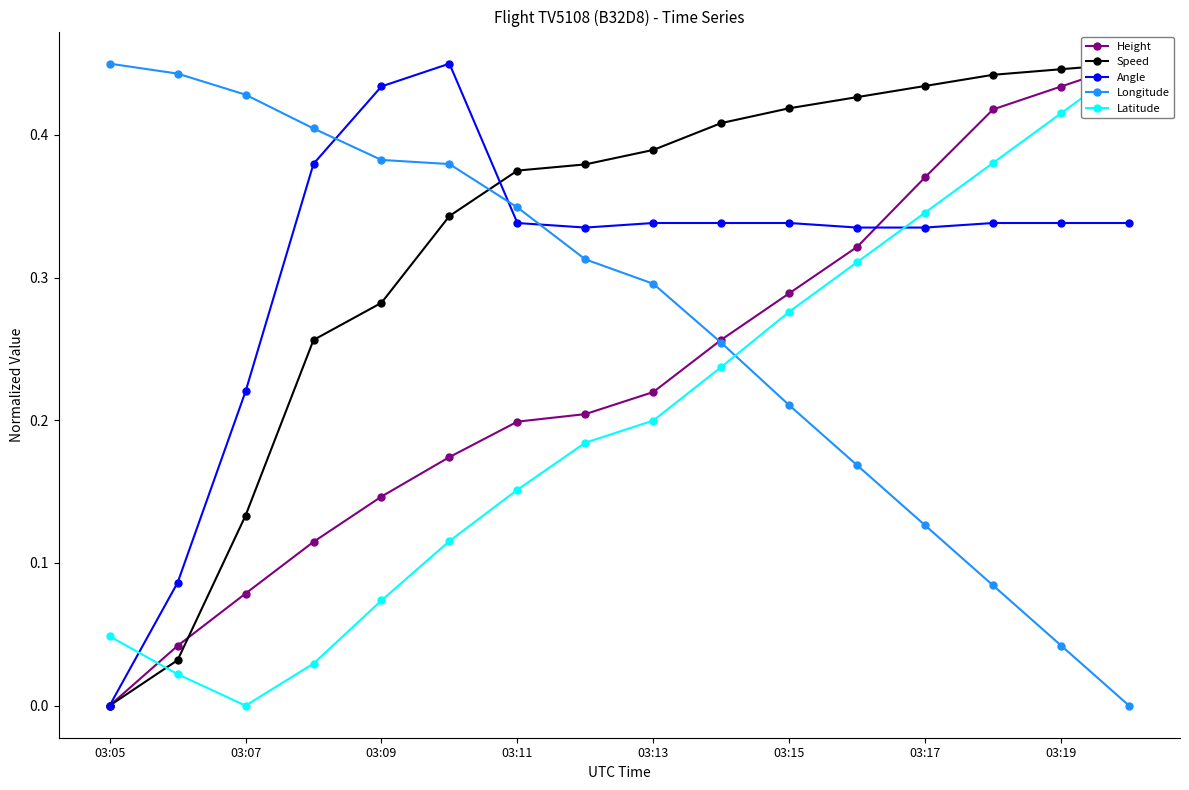

What is the difference between the maximum and minimum values in the Longitude series?

0.5